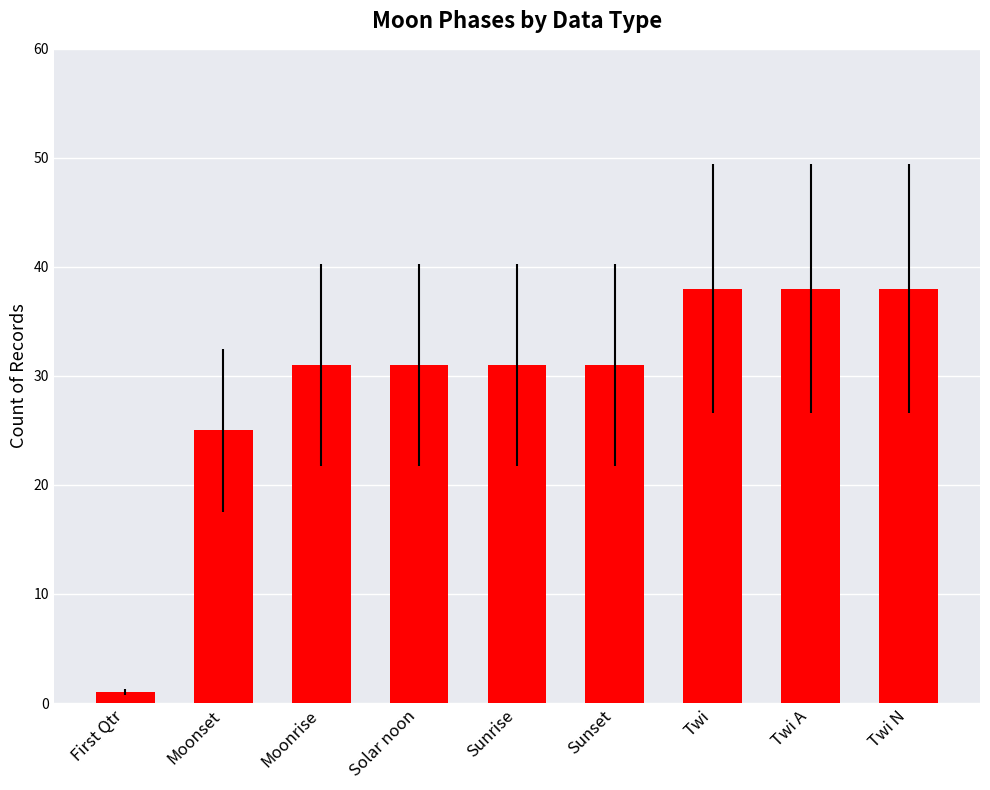

What is the label of the 5th bar from the right?

Sunrise